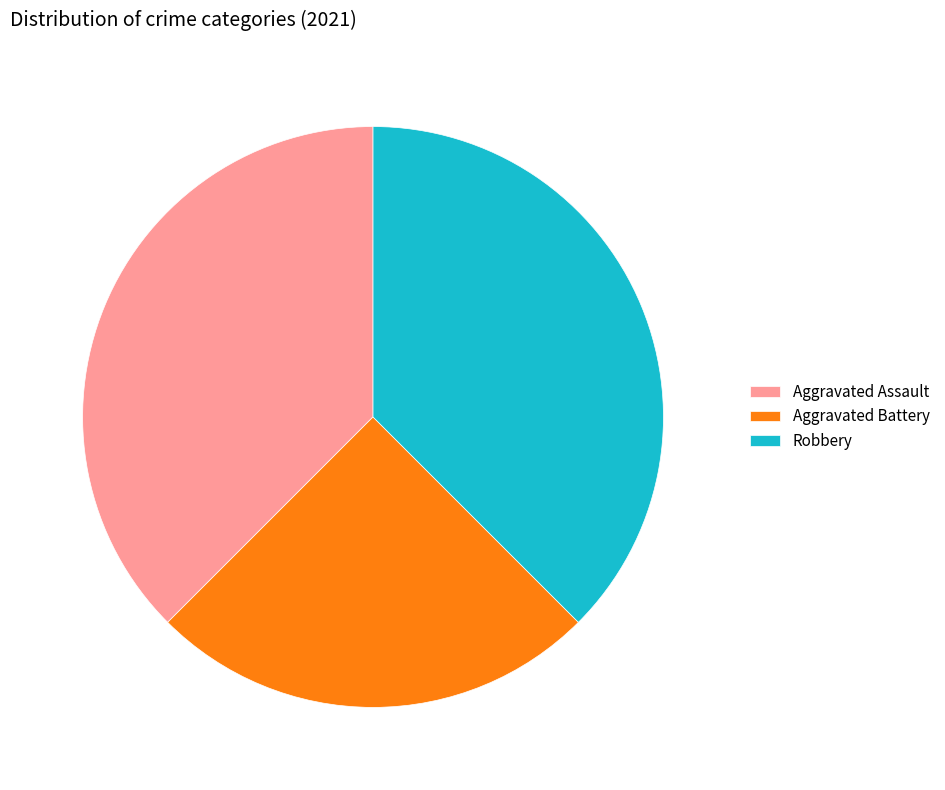

Is it true that Robbery is 43% of the pie?

False